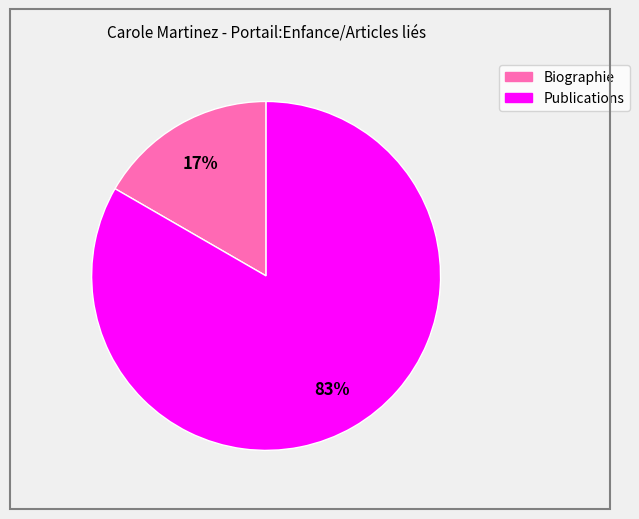

Combined, do Biographie and Publications account for over 50%?

Yes